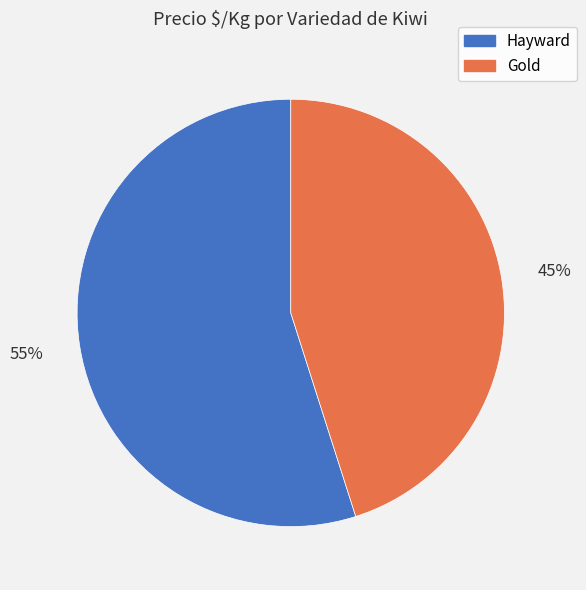

What is the largest slice in the pie chart?

Hayward